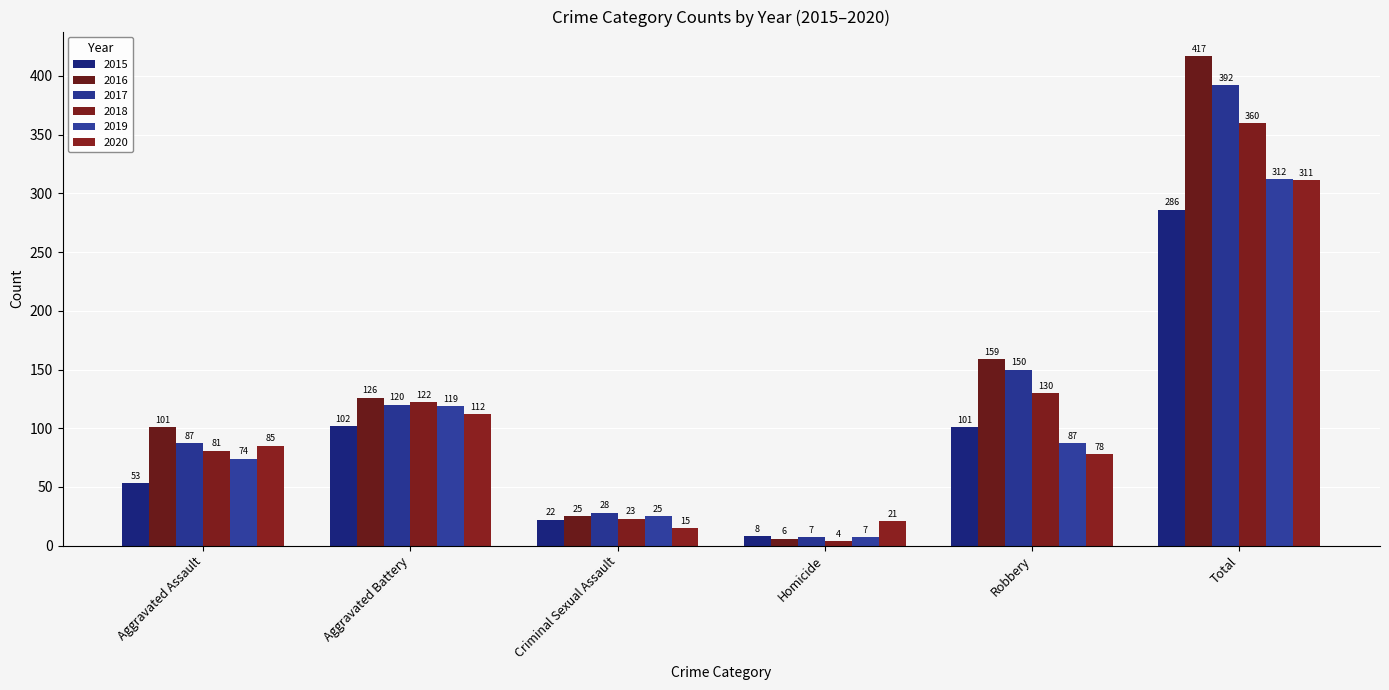

Where is 2018 nearest to the value 182?

Robbery